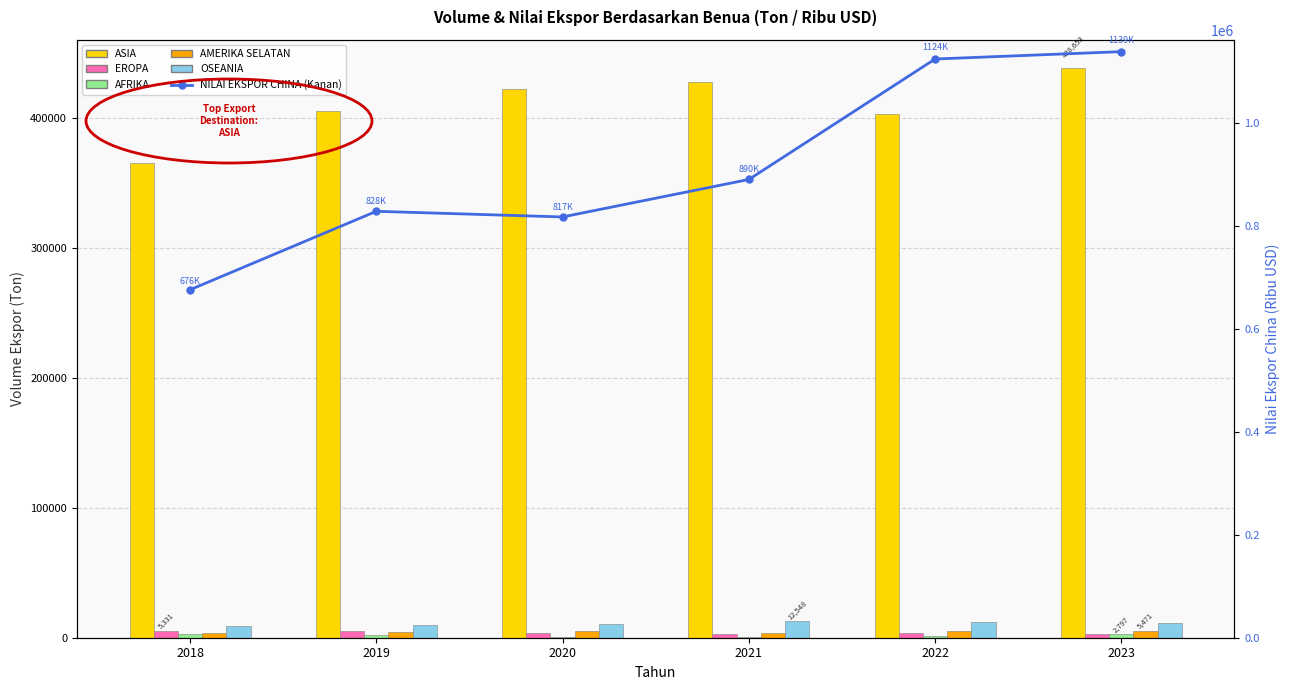

What is the difference between the OSEANIA values at 2019 and 2020?

894.8